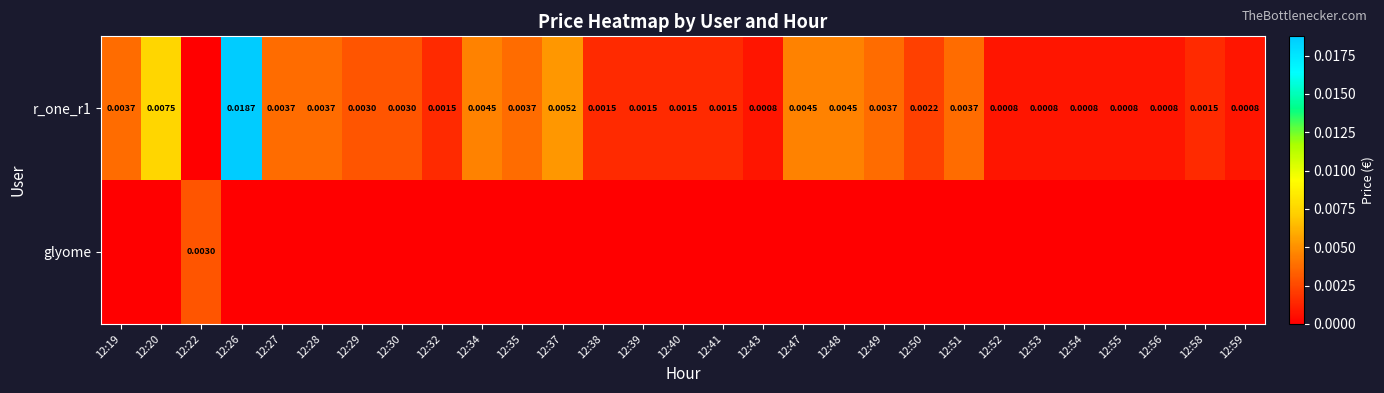

True or false: glyome has a value of -0.0 at 12:30.

False